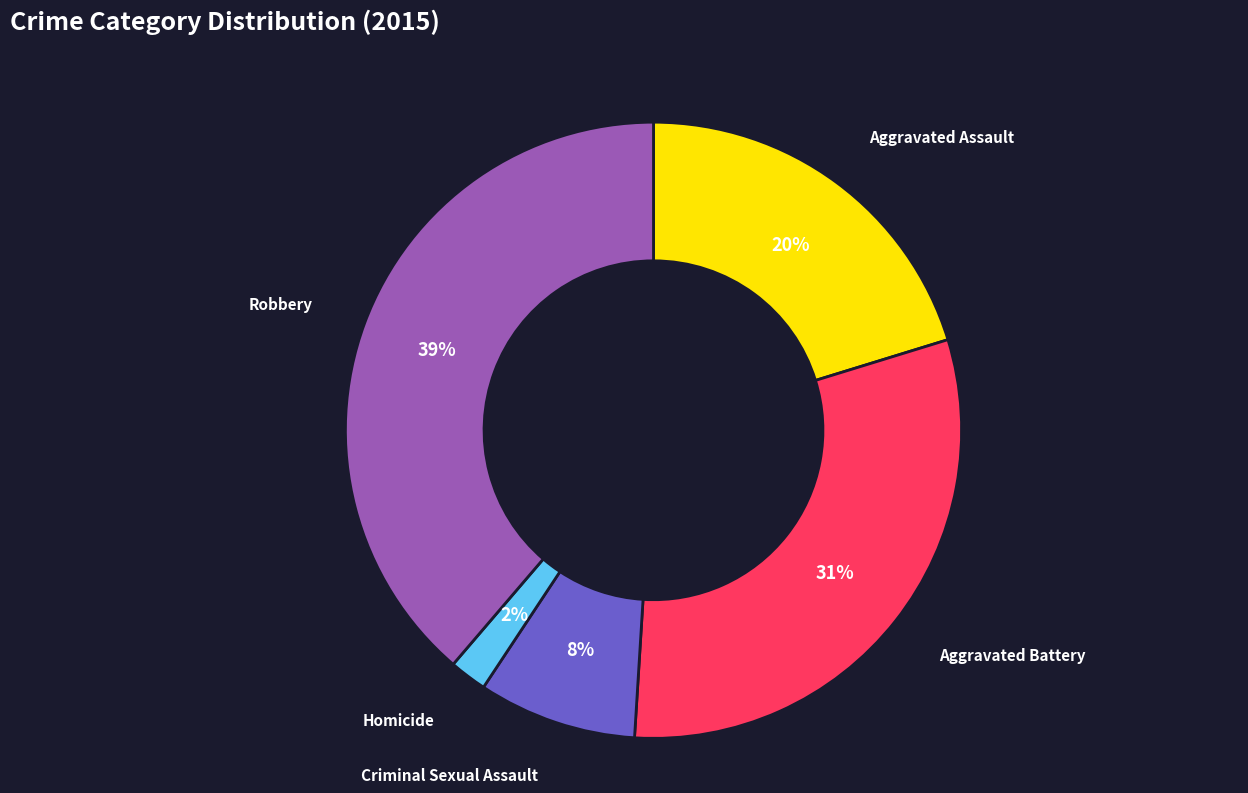

Does any single category account for the majority?

No